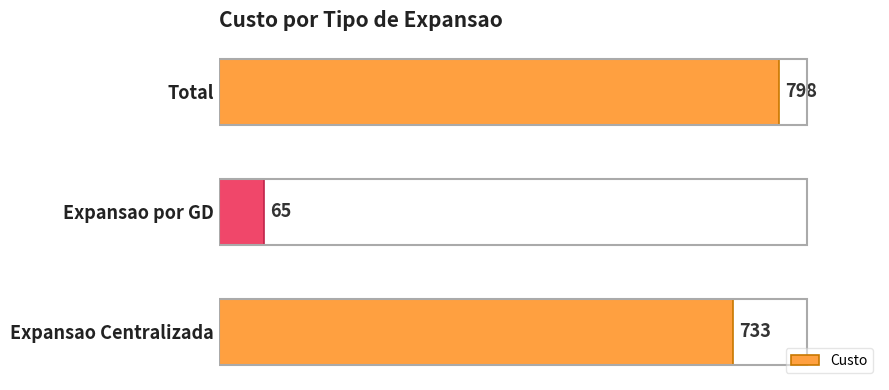

What is the approximate value at Expansao Centralizada, to the nearest 50?

750